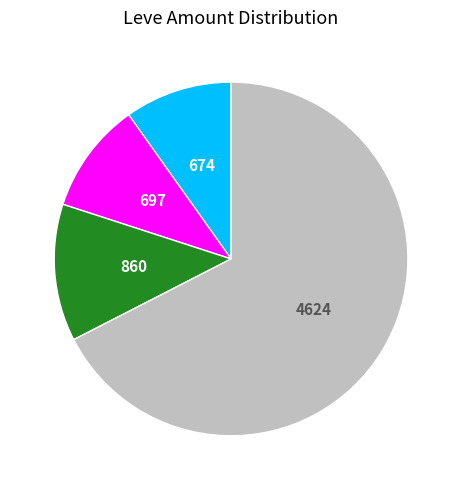

Is there a majority slice in this chart?

Yes